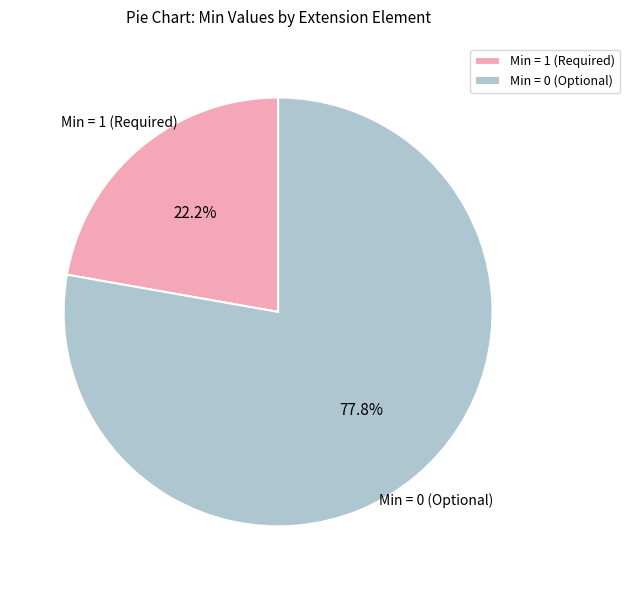

Which has a higher value, Min = 1 (Required) or Min = 0 (Optional)?

Min = 0 (Optional)